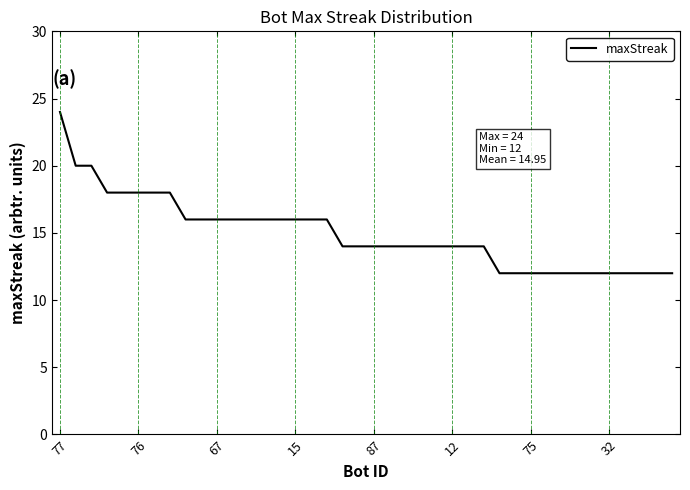

What is the smallest value displayed?

12